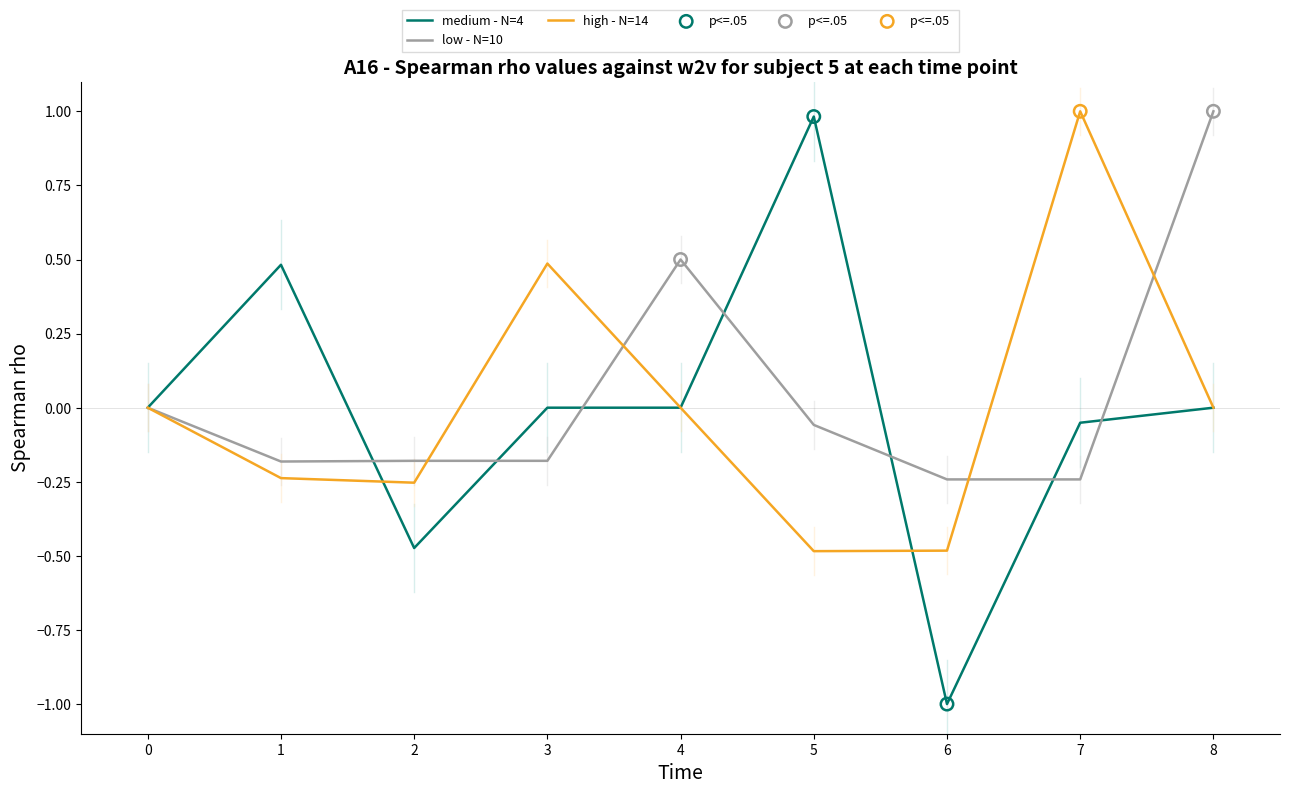

Which series has the largest range (max minus min)?

medium - N=4